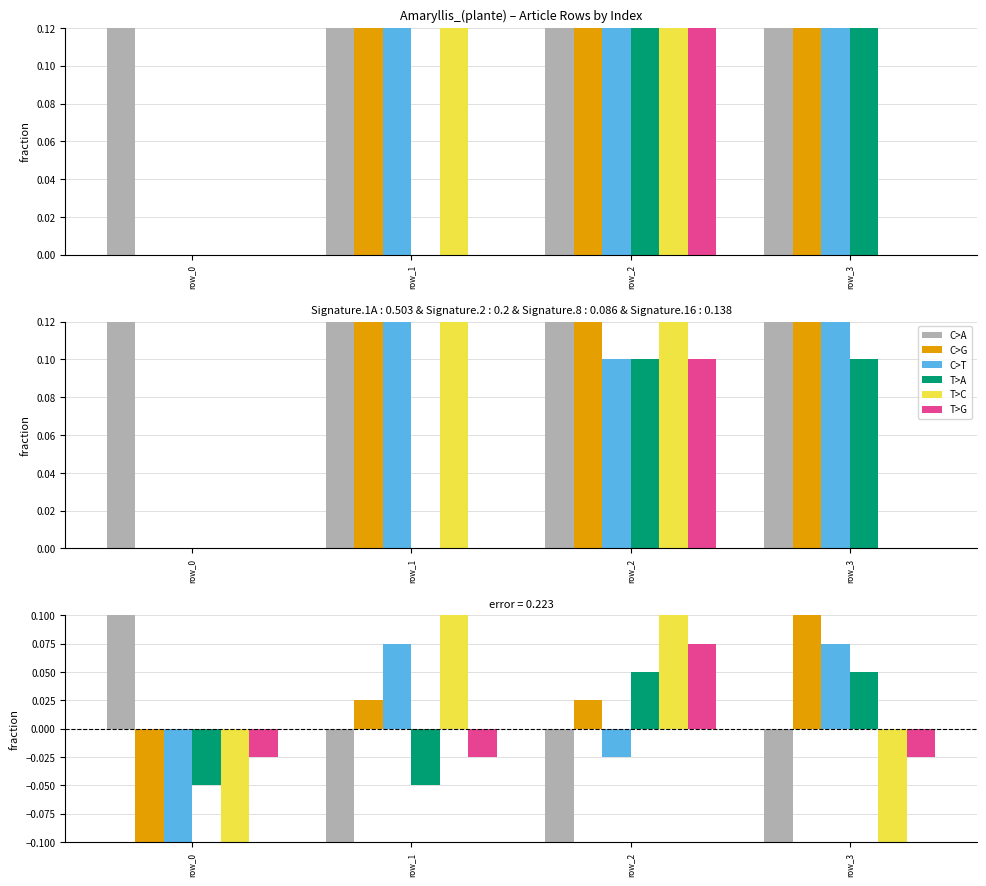

Between row_0 and row_3, which series saw the biggest shift?

C>A